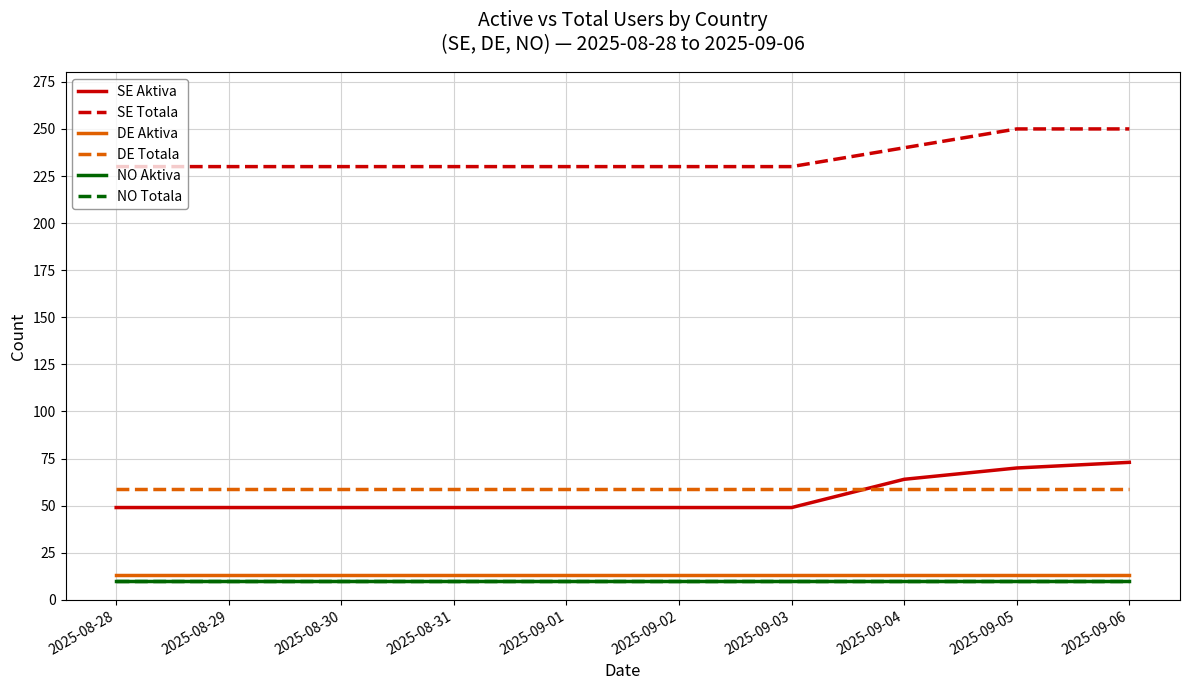

Is the value of DE Totala at 2025-08-29 greater than the value of SE Totala at 2025-09-05?

No